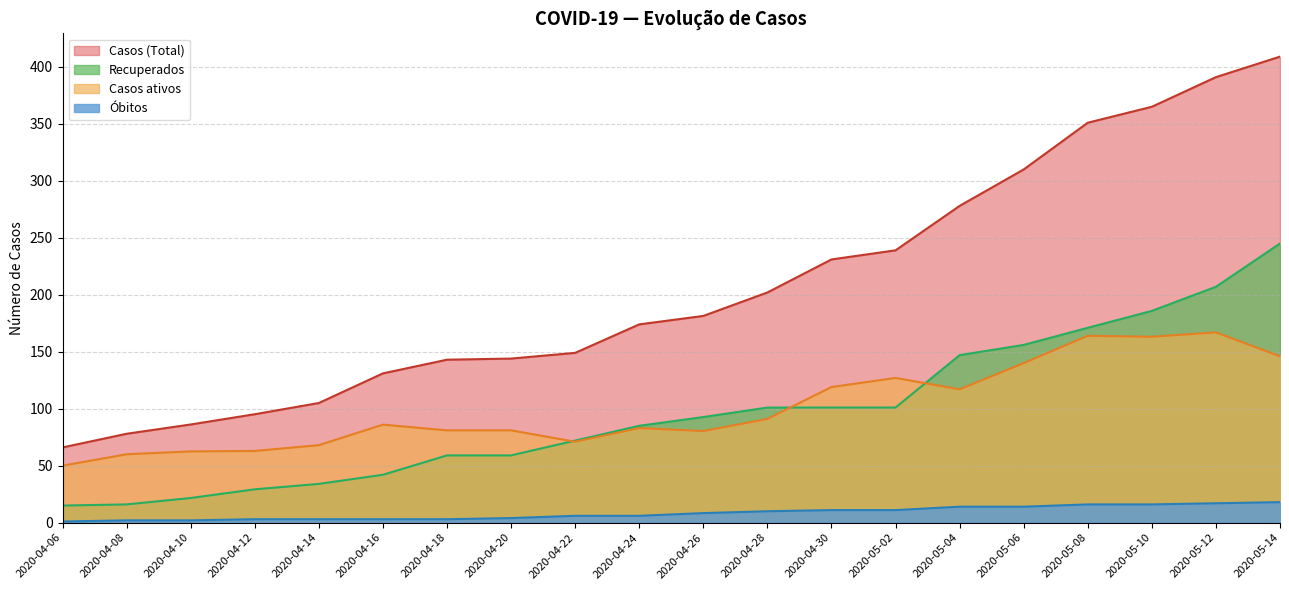

Does the chart display data point markers on the line(s)?

No